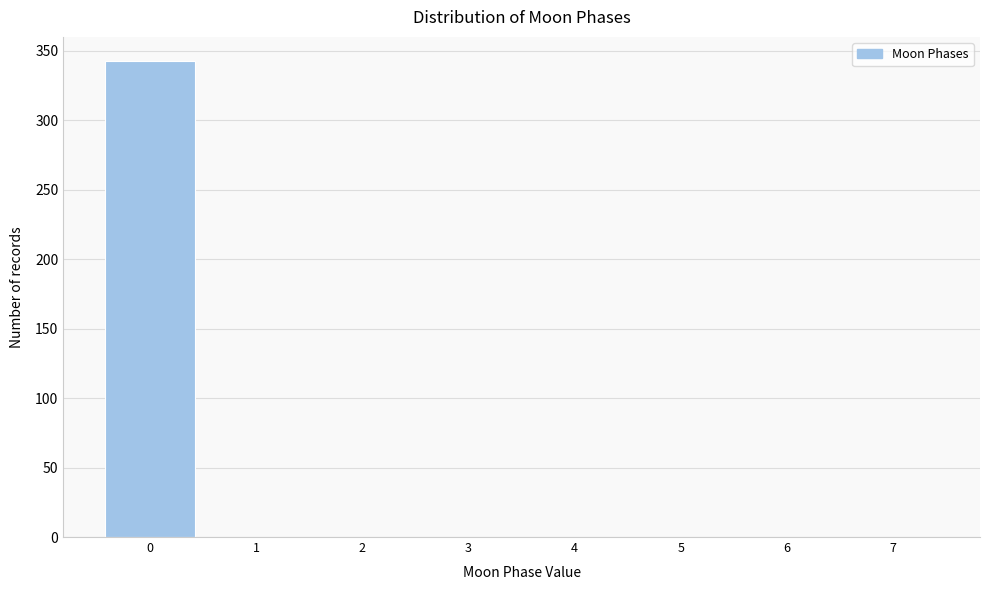

Reading left to right, list every bar in this chart as the range it spans on the x-axis followed by its height. The values are not printed on the chart, so give them approximately, as read against the axis.

-0.5 to 0.5: 345
0.5 to 1.5: 0
1.5 to 2.5: 0
2.5 to 3.5: 0
3.5 to 4.5: 0
4.5 to 5.5: 0
5.5 to 6.5: 0
6.5 to 7.5: 0